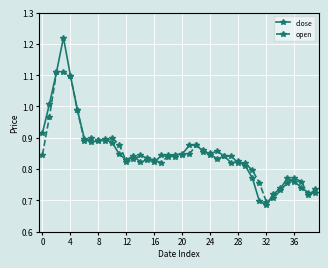

At how many categories does at least one series exceed 1?

4